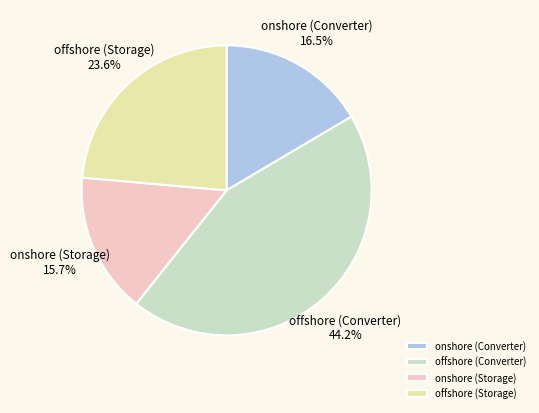

How many slices are in this pie chart?

4